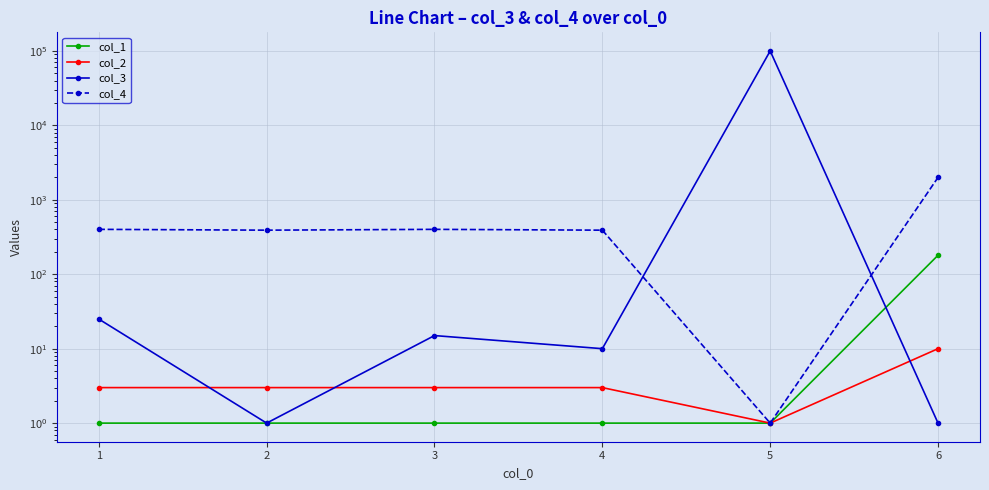

How many values in the col_3 series are below 15?

3